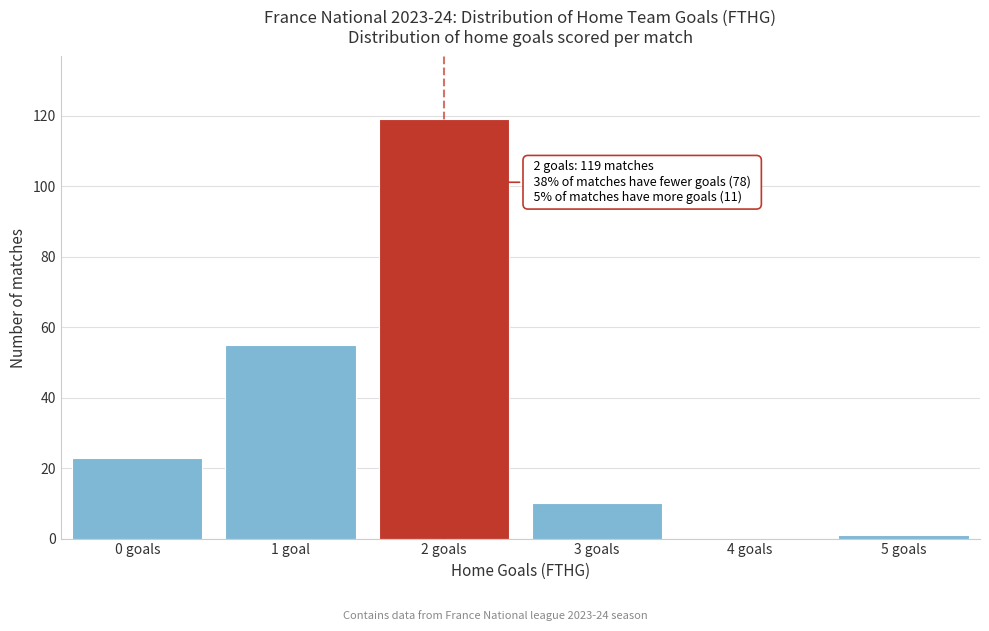

Reading right to left, transcribe all the data shown in this chart.

5 goals=1	4 goals=0	3 goals=10	2 goals=119	1 goal=55	0 goals=23